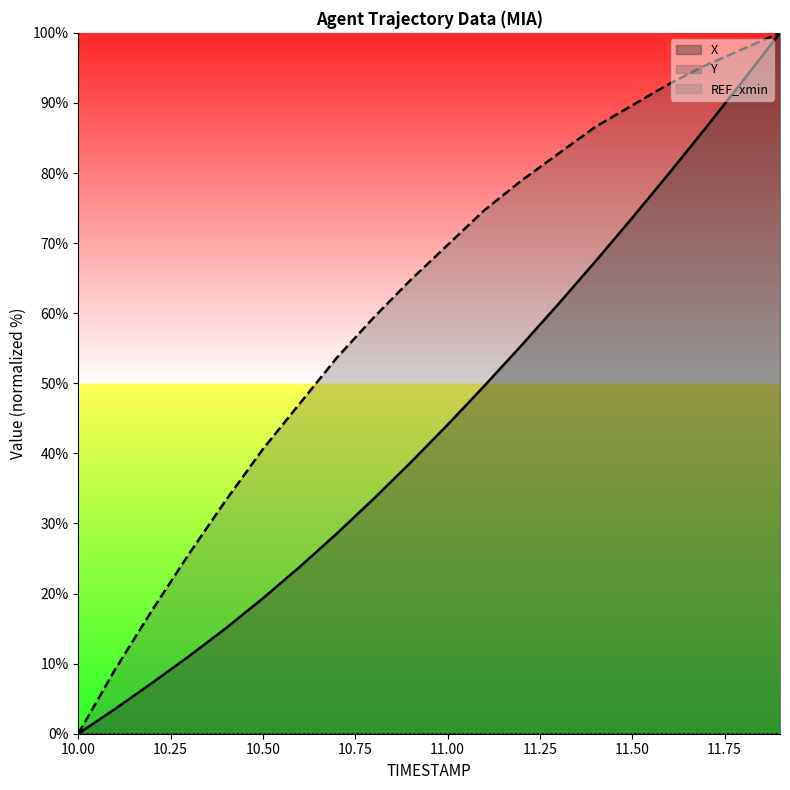

The value of X at 10.1 is 3.6. True or false?

True